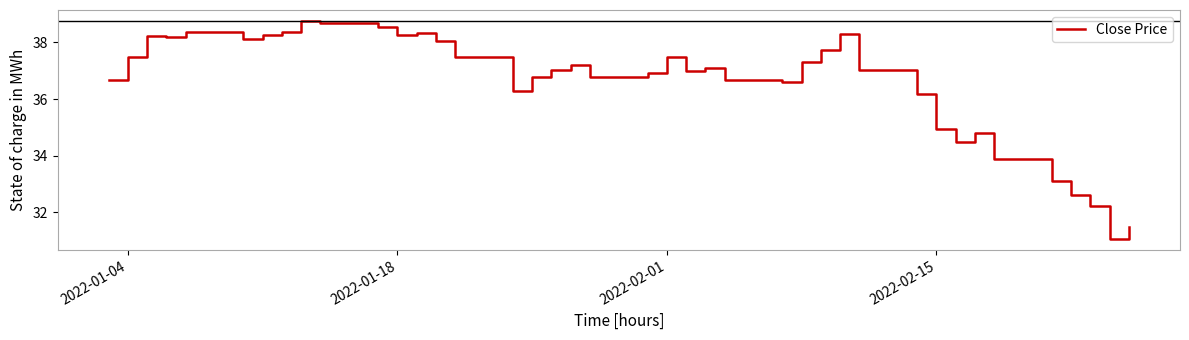

What is the difference between the maximum and minimum values?

7.7